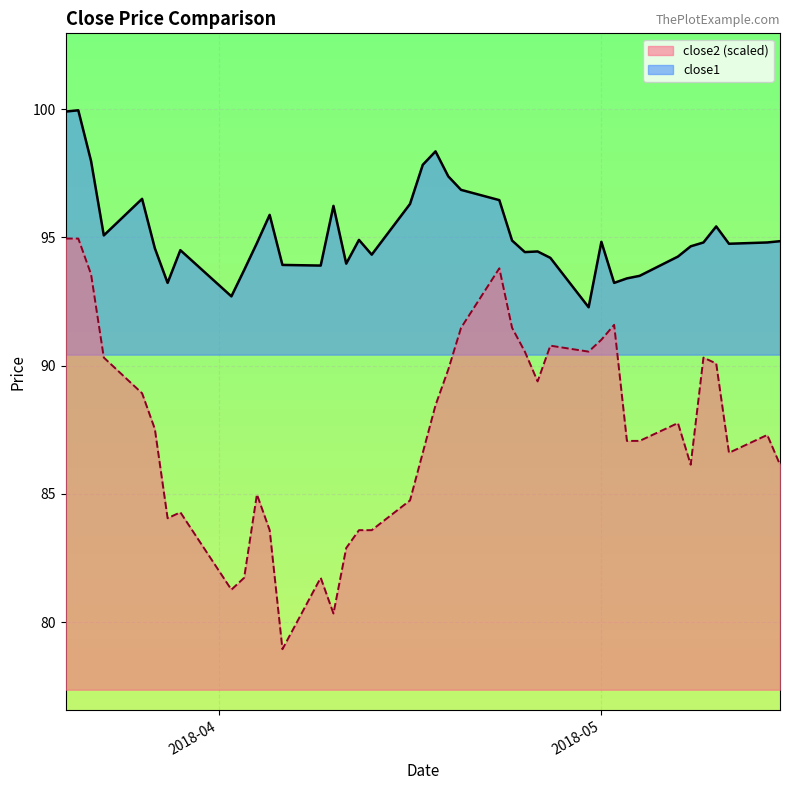

At which category does close2 reach its first local valley?

2018-03-28